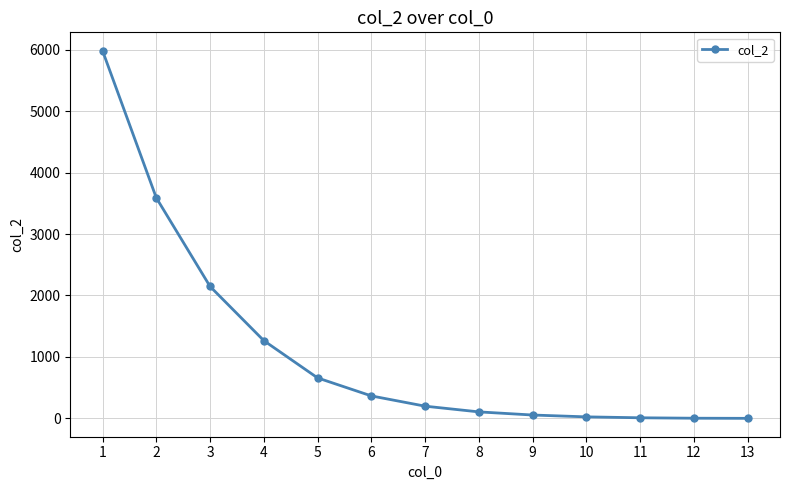

How many lines are shown in the chart?

1